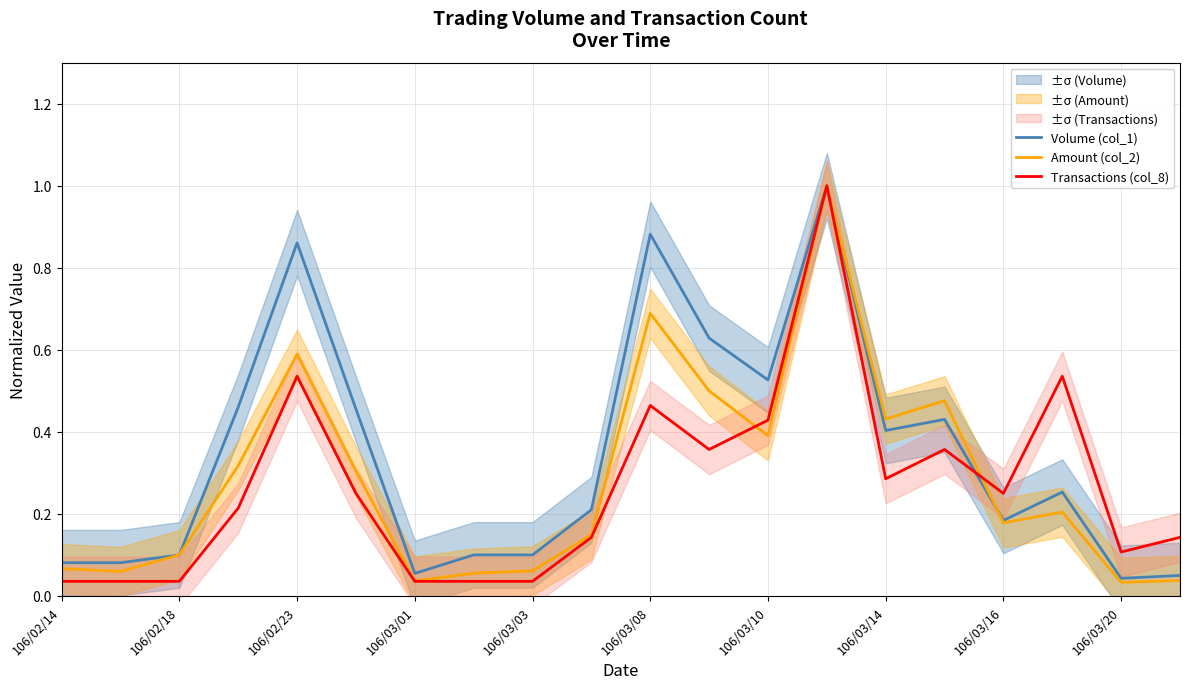

What is the highest value of the Transactions (col_8) series?

1.0